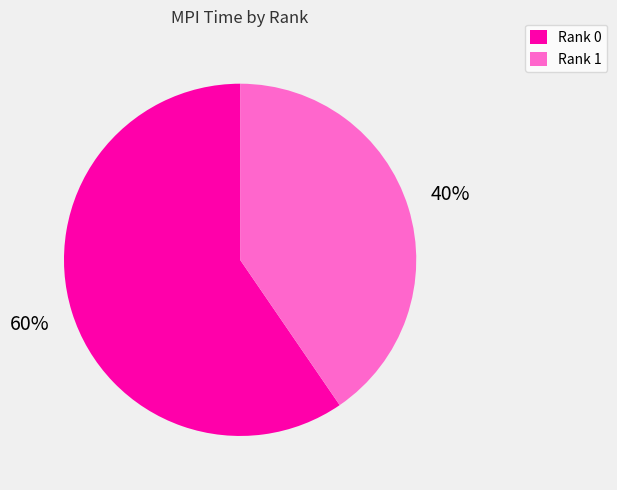

Is there a majority slice in this chart?

Yes